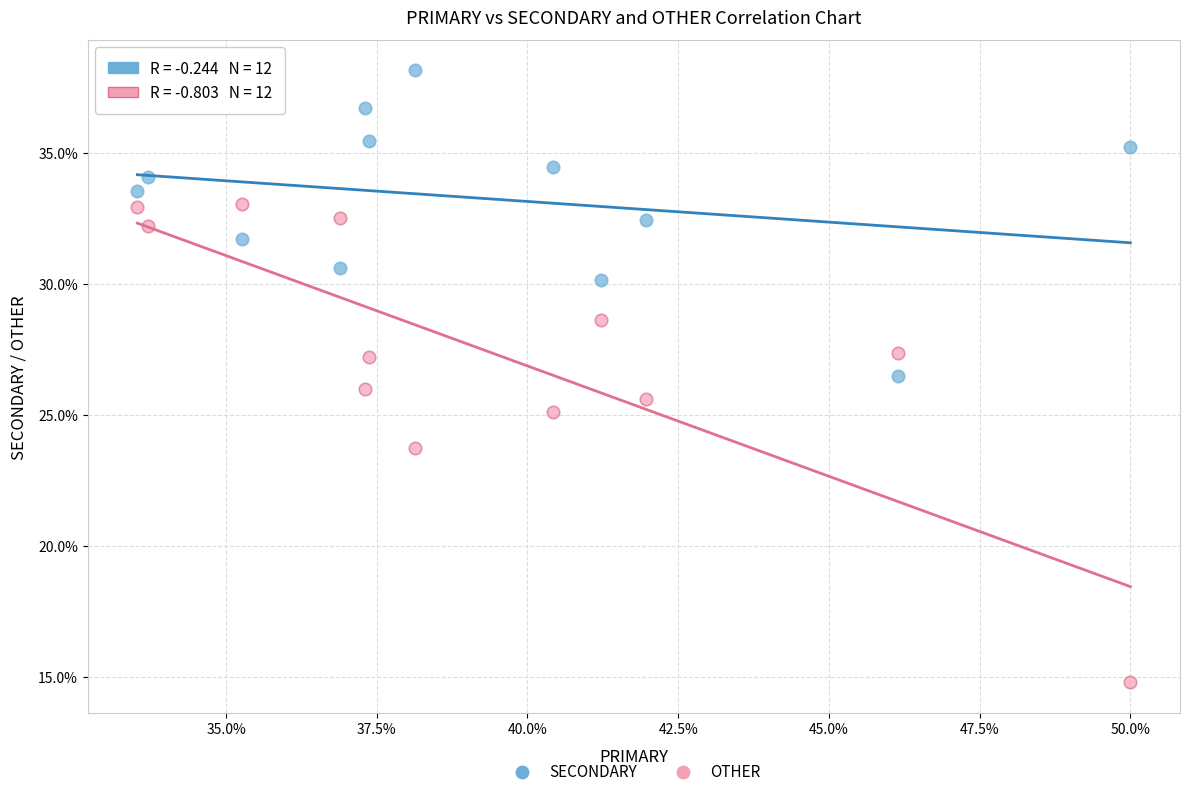

Across all data points, what is the range of Y values (max minus min)?

23.4